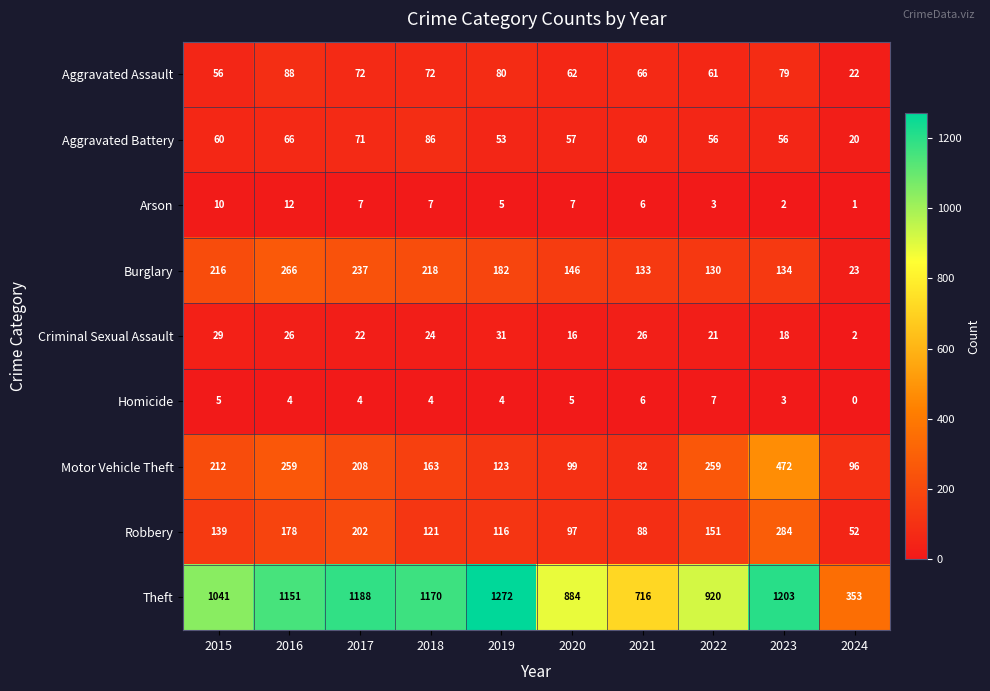

At how many categories does at least one series exceed 1013?

6